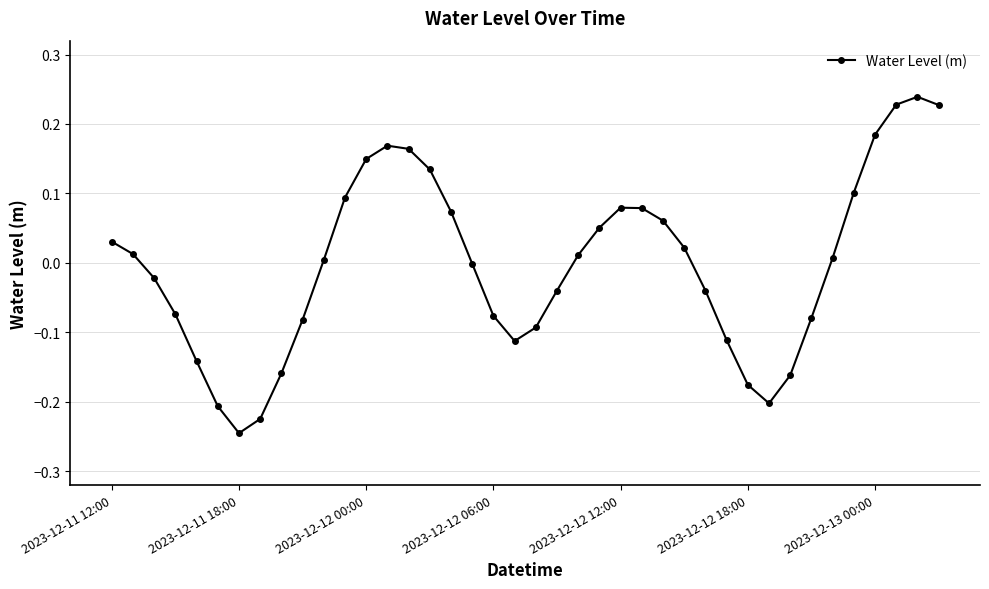

Count the number of categories in the chart.

40